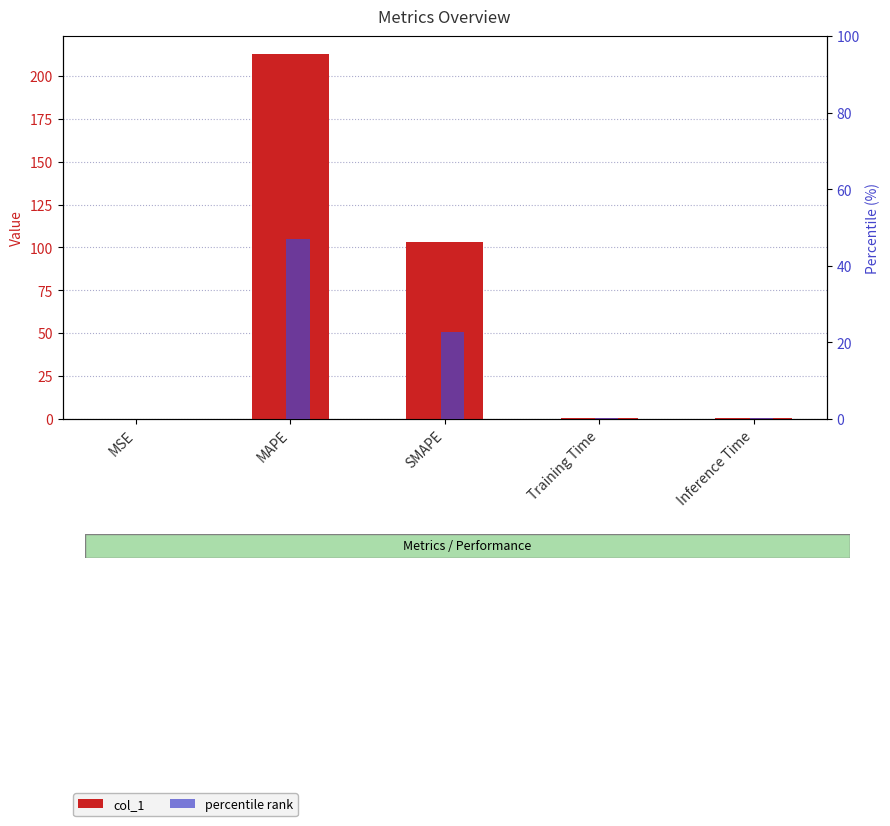

Which series has the largest range (max minus min)?

col_1